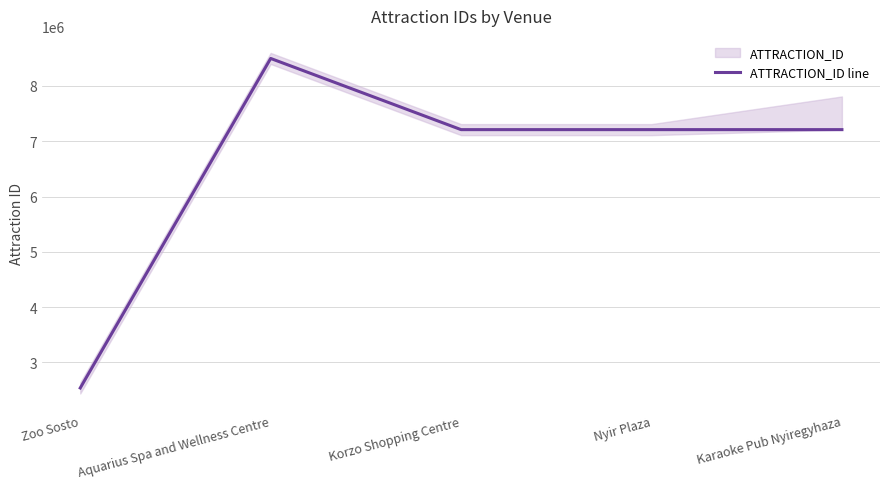

How many categories are shown in the chart?

5